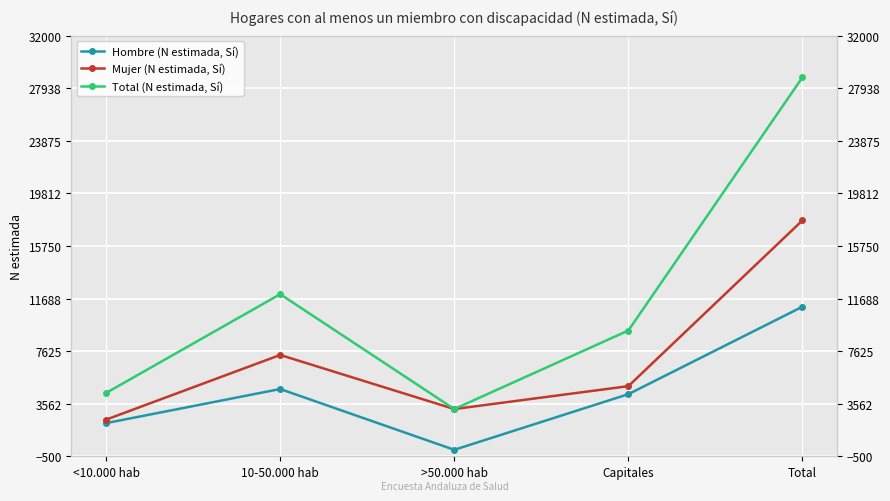

How many values in the Mujer (N estimada, Sí) series are below 4918?

2